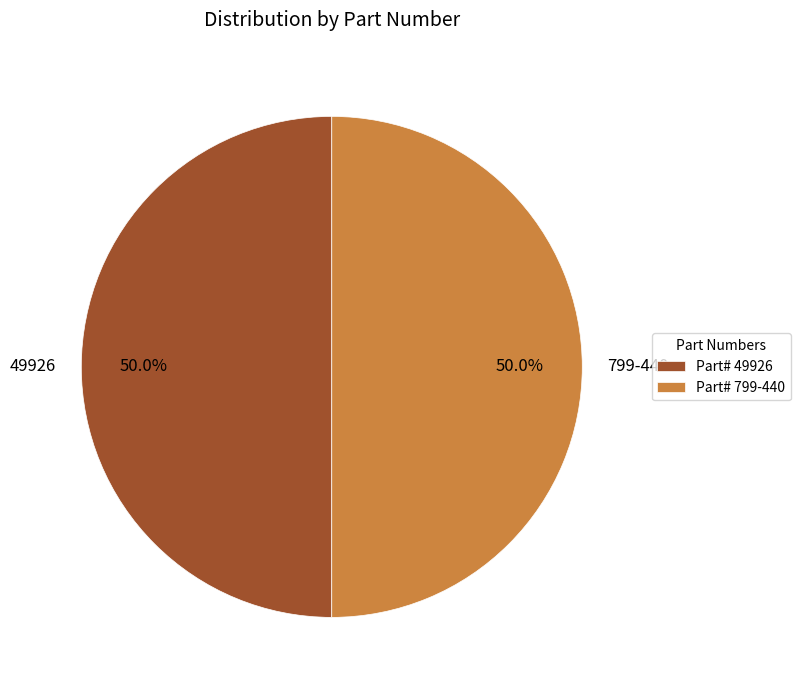

Is the sum of 49926 and 799-440 greater than half?

Yes